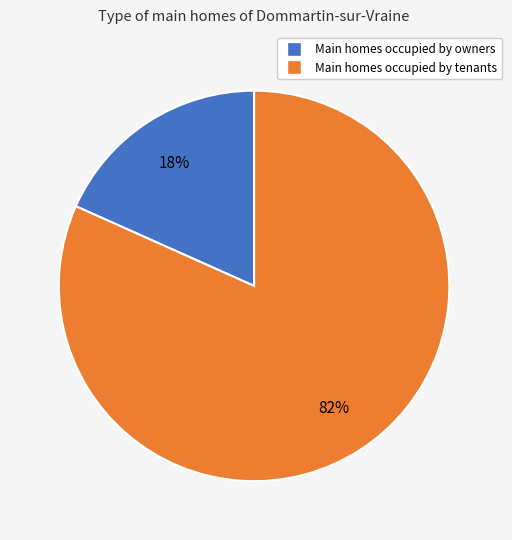

To the nearest percent, what is the average slice percentage?

50%